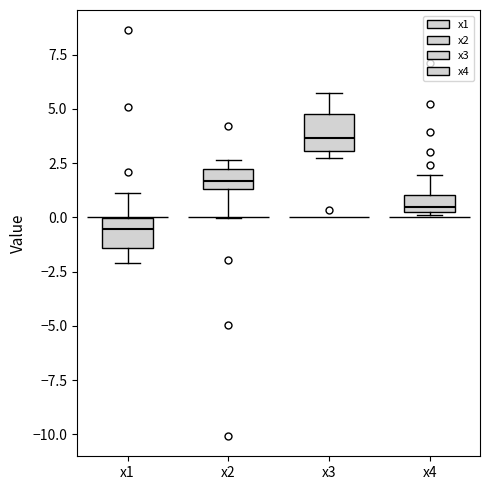

Where is the upper edge of the box for x4 on the y-axis? The values are not printed on the chart, so give them approximately, as read against the axis.

1.0